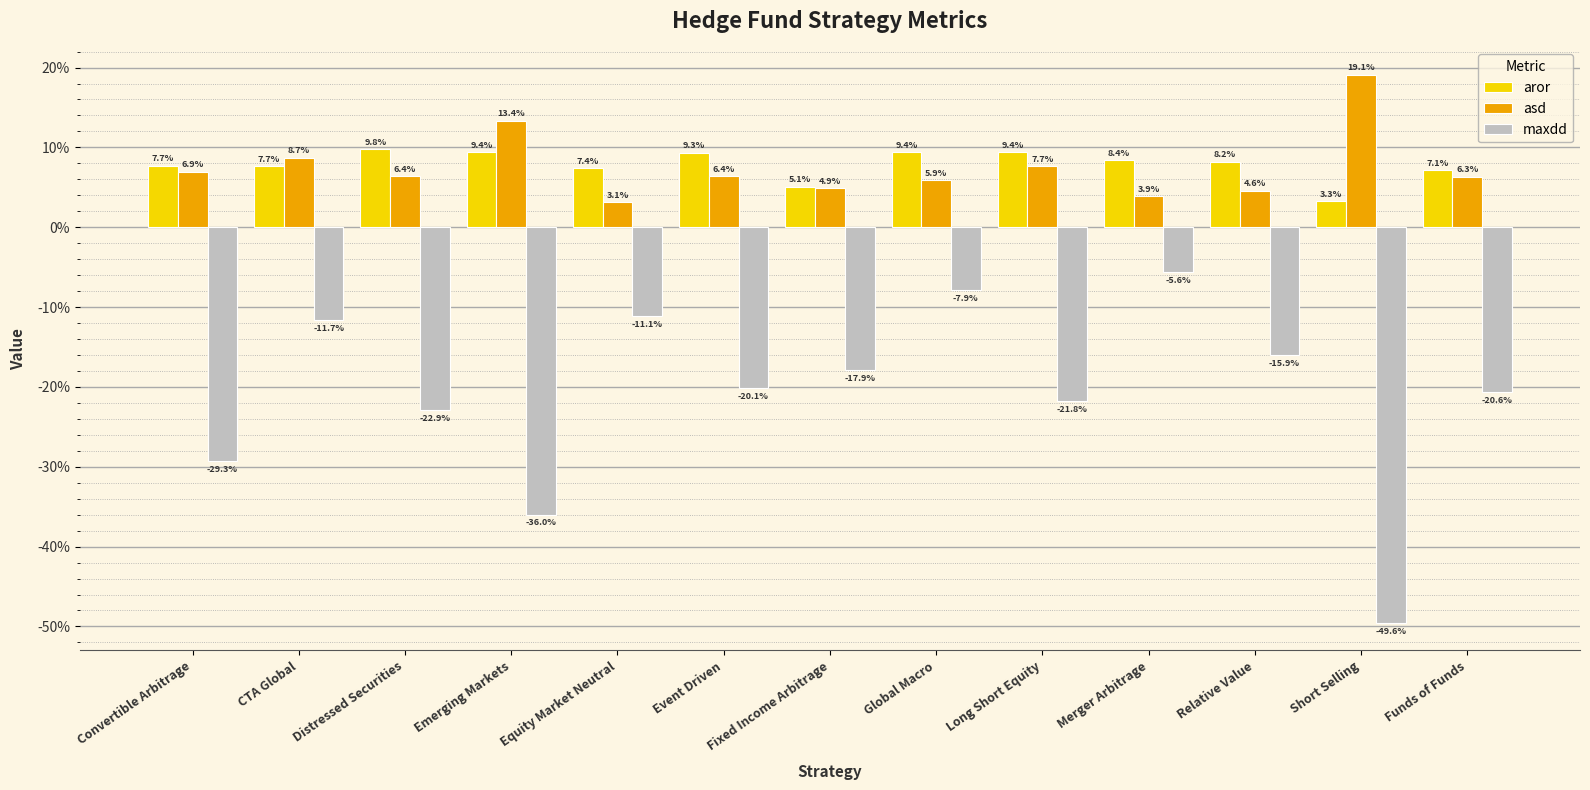

Reading right to left, what are all the values shown in this chart?

aror: Funds of Funds=0.1	Short Selling=0.0	Relative Value=0.1	Merger Arbitrage=0.1	Long Short Equity=0.1	Global Macro=0.1	Fixed Income Arbitrage=0.1	Event Driven=0.1	Equity Market Neutral=0.1	Emerging Markets=0.1	Distressed Securities=0.1	CTA Global=0.1	Convertible Arbitrage=0.1
asd: Funds of Funds=0.1	Short Selling=0.2	Relative Value=0.0	Merger Arbitrage=0.0	Long Short Equity=0.1	Global Macro=0.1	Fixed Income Arbitrage=0.0	Event Driven=0.1	Equity Market Neutral=0.0	Emerging Markets=0.1	Distressed Securities=0.1	CTA Global=0.1	Convertible Arbitrage=0.1
maxdd: Funds of Funds=-0.2	Short Selling=-0.5	Relative Value=-0.2	Merger Arbitrage=-0.1	Long Short Equity=-0.2	Global Macro=-0.1	Fixed Income Arbitrage=-0.2	Event Driven=-0.2	Equity Market Neutral=-0.1	Emerging Markets=-0.4	Distressed Securities=-0.2	CTA Global=-0.1	Convertible Arbitrage=-0.3